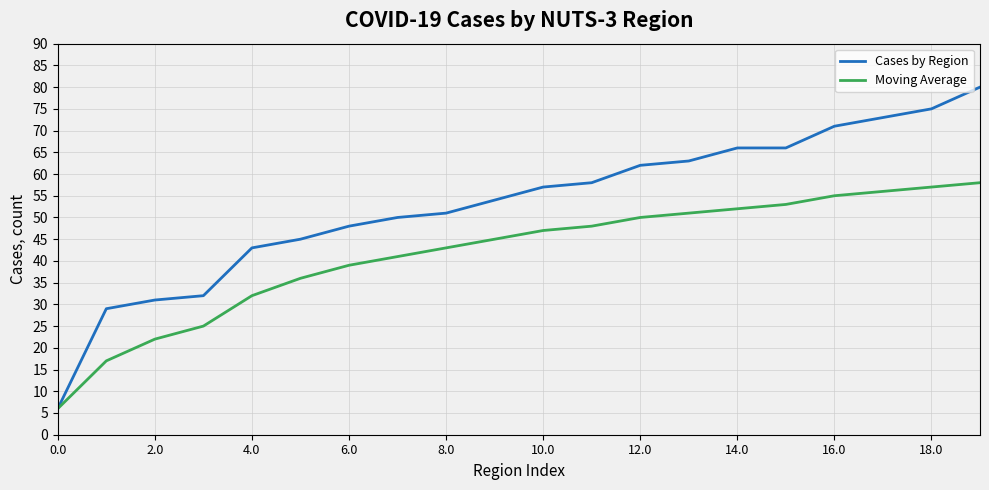

List the series in order of their peak value, lowest first.

Moving Average, Cases by Region